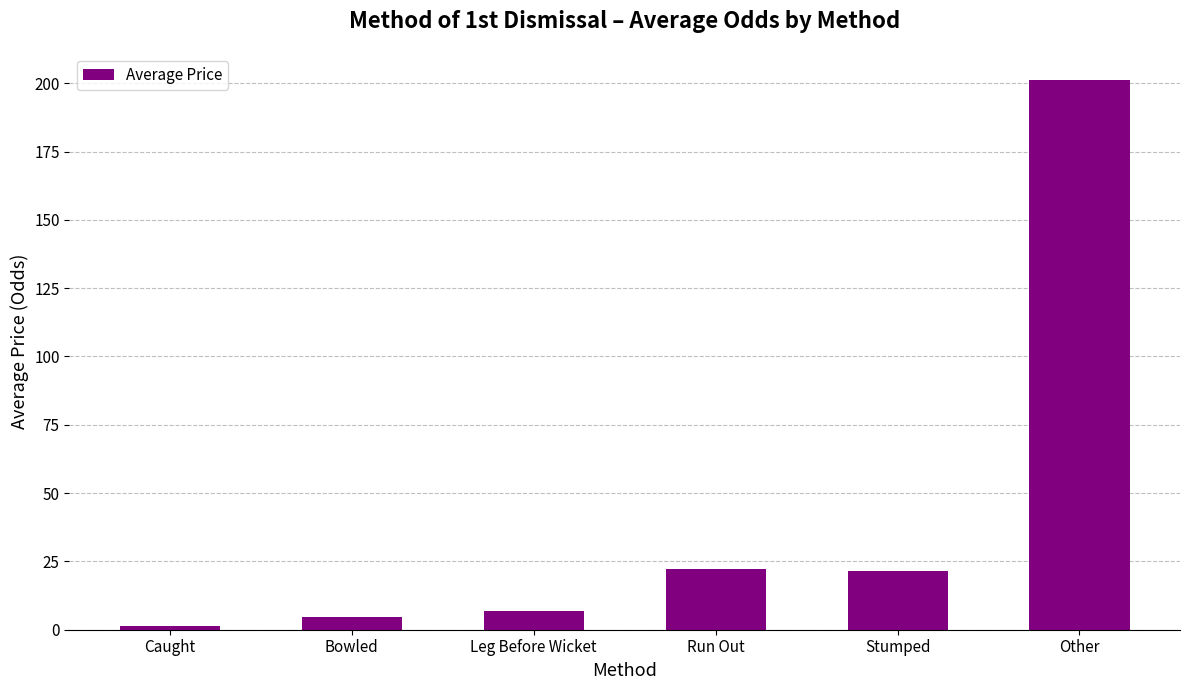

Which category has the highest value across all series?

Other